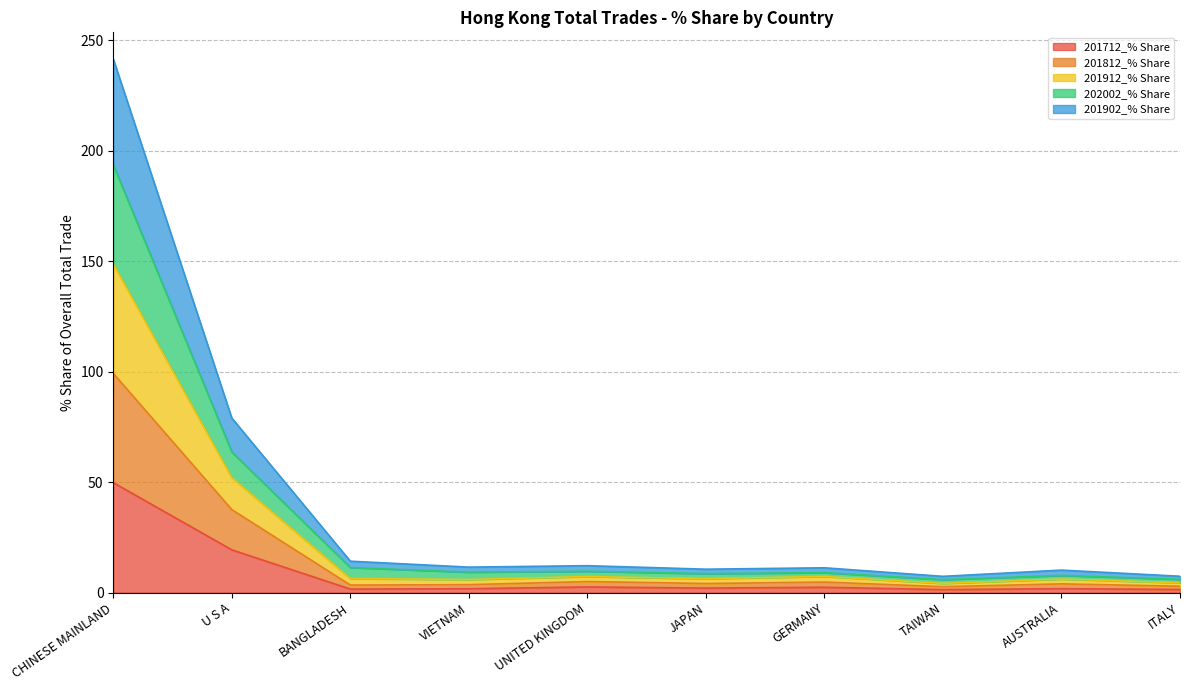

In 201712_% Share, how many points are higher than both neighbors (excluding endpoints)?

3